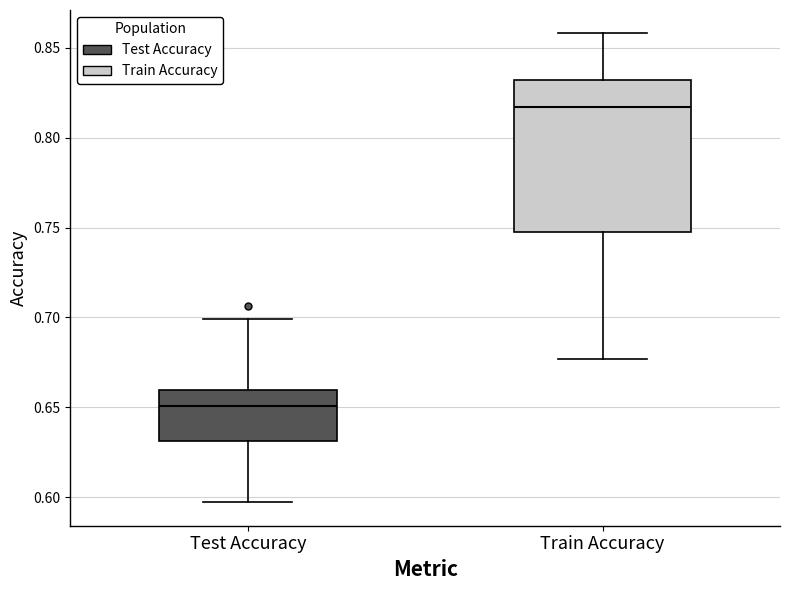

Reading left to right, read every box against the y-axis: the position of its median line, the range the box covers, and the ends of its whiskers. The values are not printed on the chart, so give them approximately, as read against the axis.

Test Accuracy: median 0.650, box 0.630 to 0.660, whiskers 0.595 to 0.700
Train Accuracy: median 0.815, box 0.750 to 0.830, whiskers 0.675 to 0.860